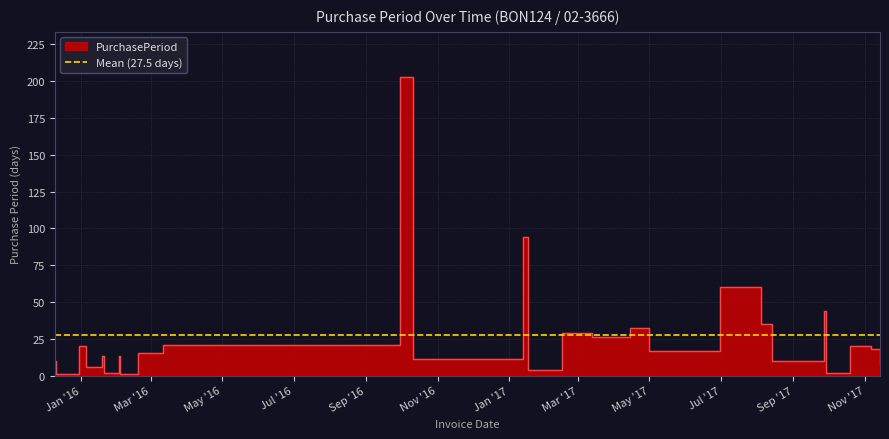

What is the difference between the values at 2016-01-19 and 2017-05-01?

4